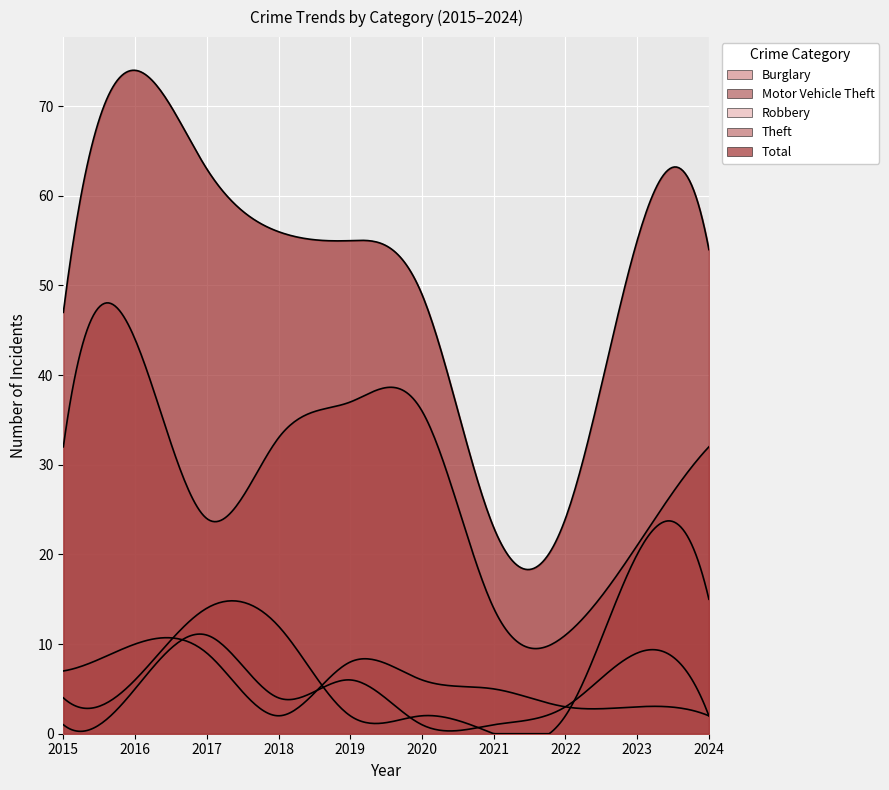

What is the spread (max minus min) of values at 2015?

46